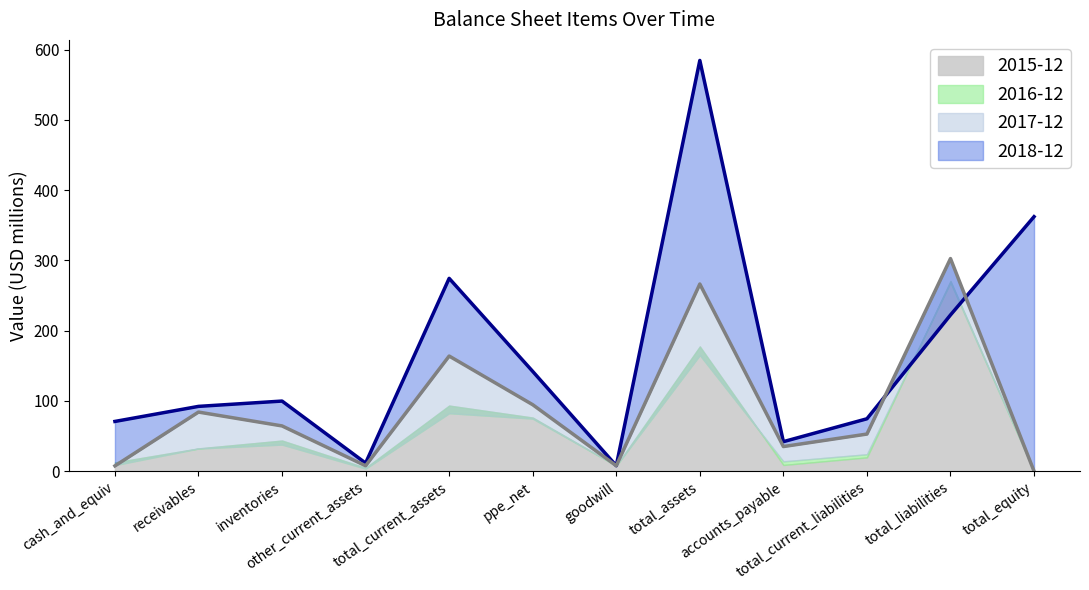

Where do 2017-12 and 2018-12 first cross each other?

total_current_liabilities and total_liabilities